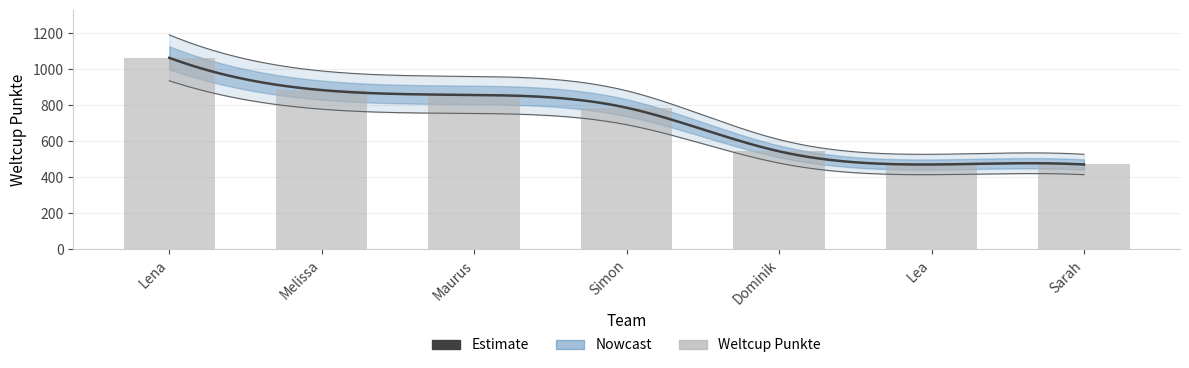

Does the chart contain any negative values?

No